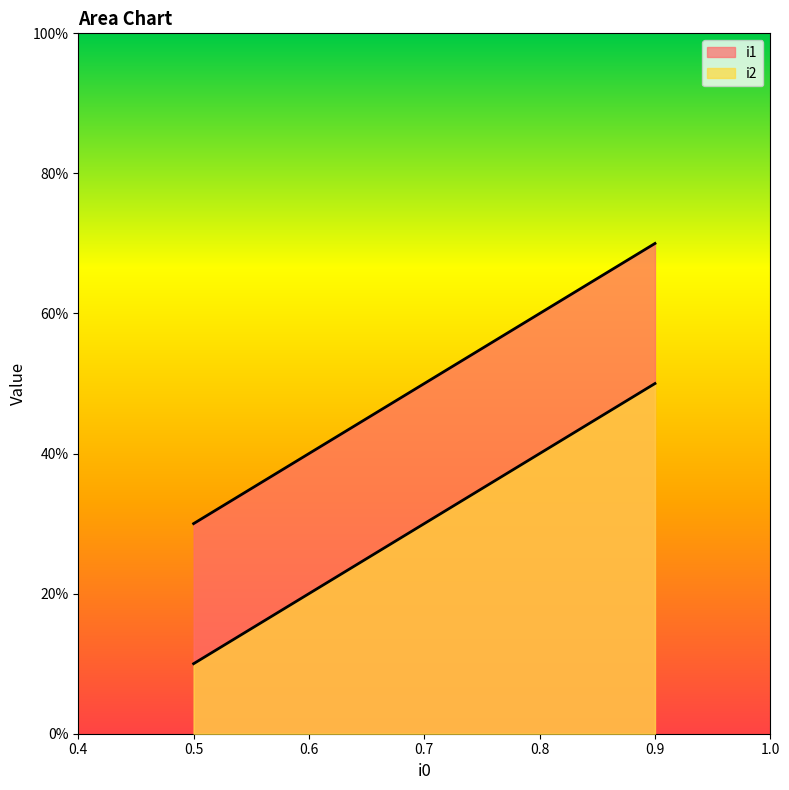

Is it true that i1 equals 1.2 at 0.9?

False